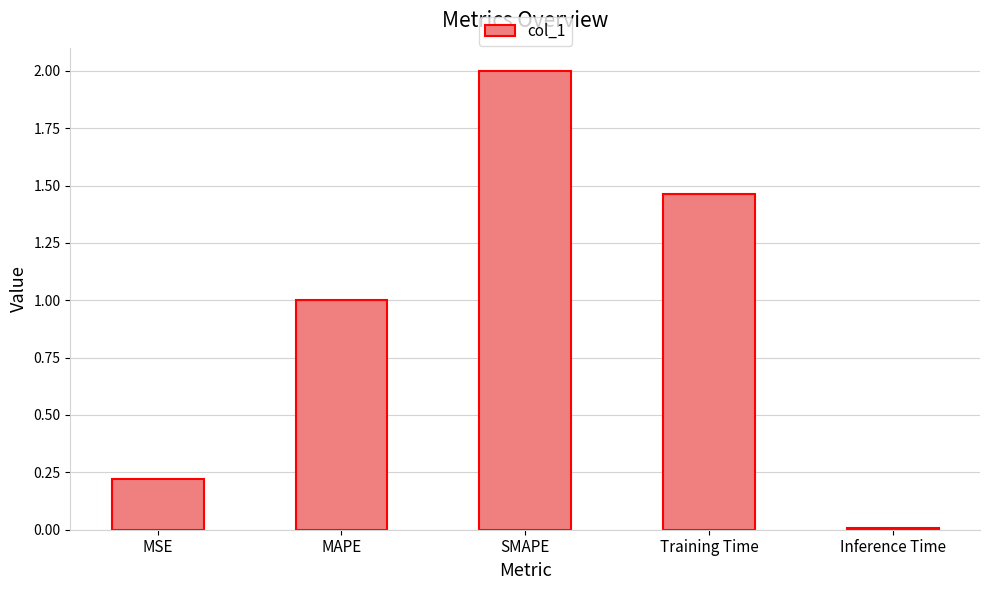

List the labels in order of value, largest first.

SMAPE, Training Time, MAPE, MSE, Inference Time